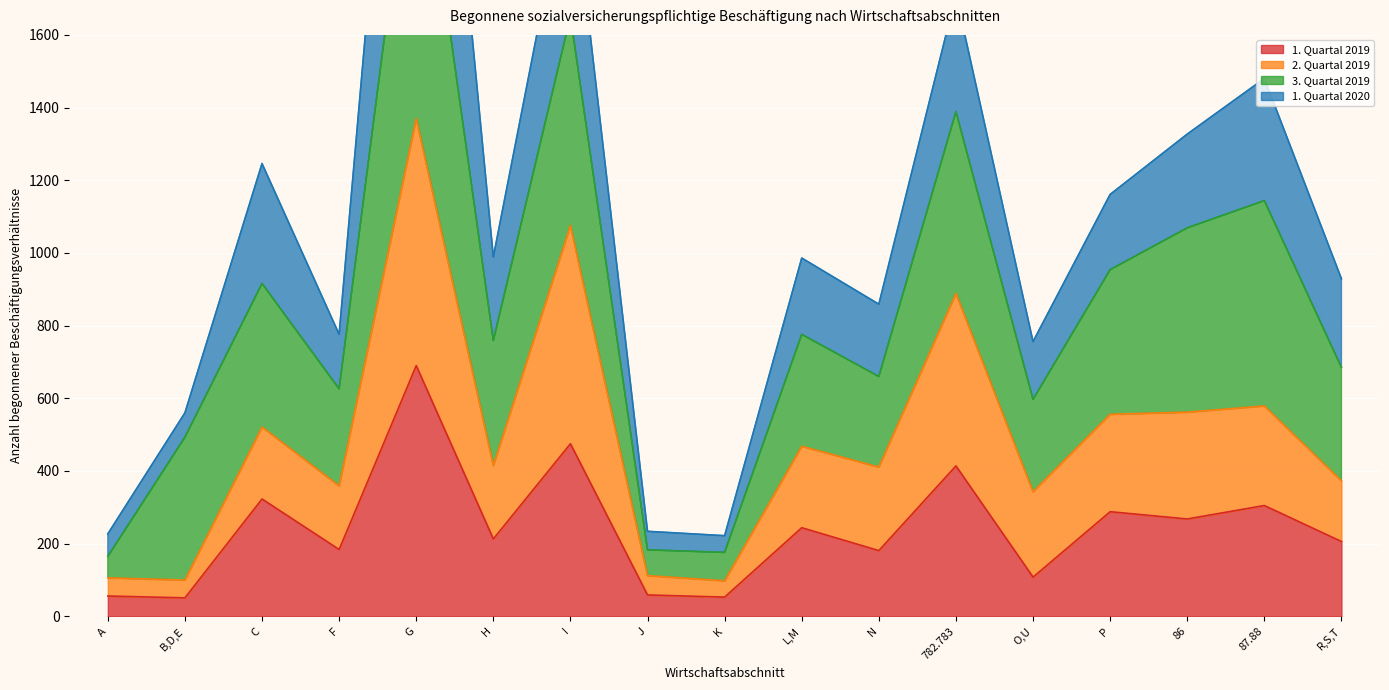

True or false: 2. Quartal 2019 has more than 1 interior local peaks.

True